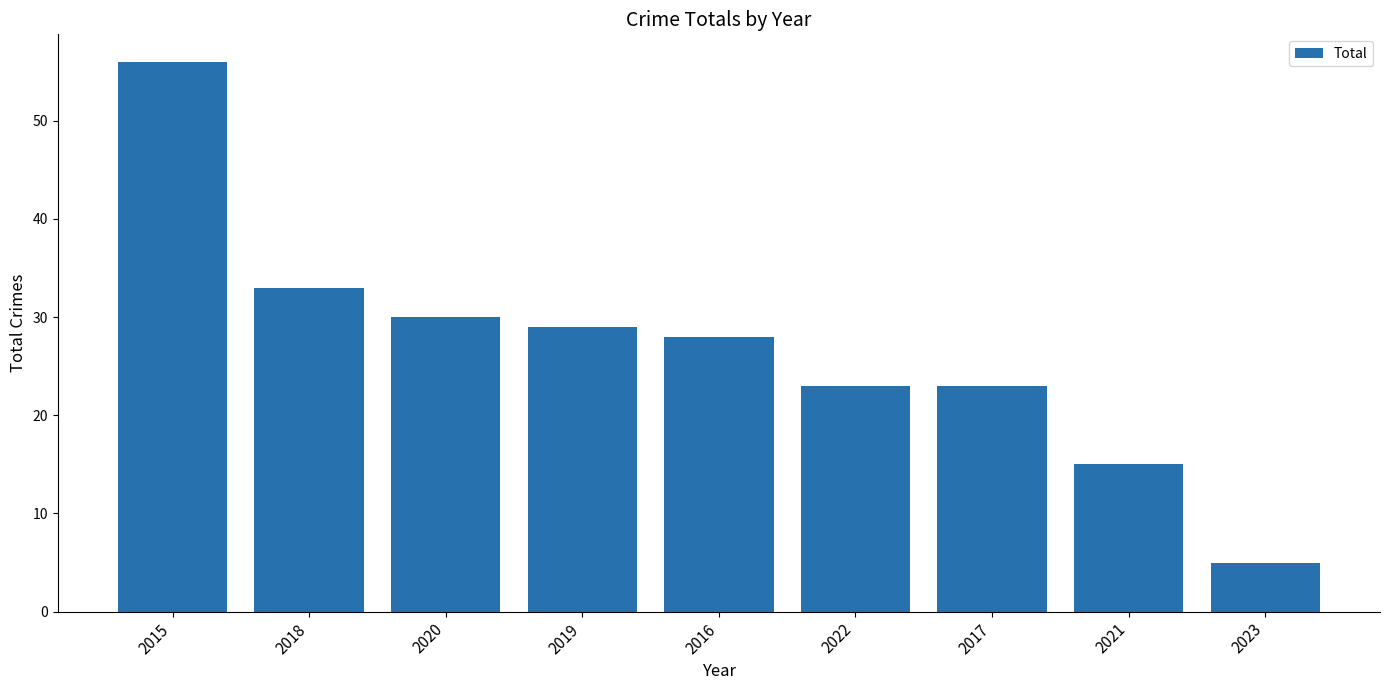

Reading left to right, transcribe all the data shown in this chart.

56	33	30	29	28	23	23	15	5